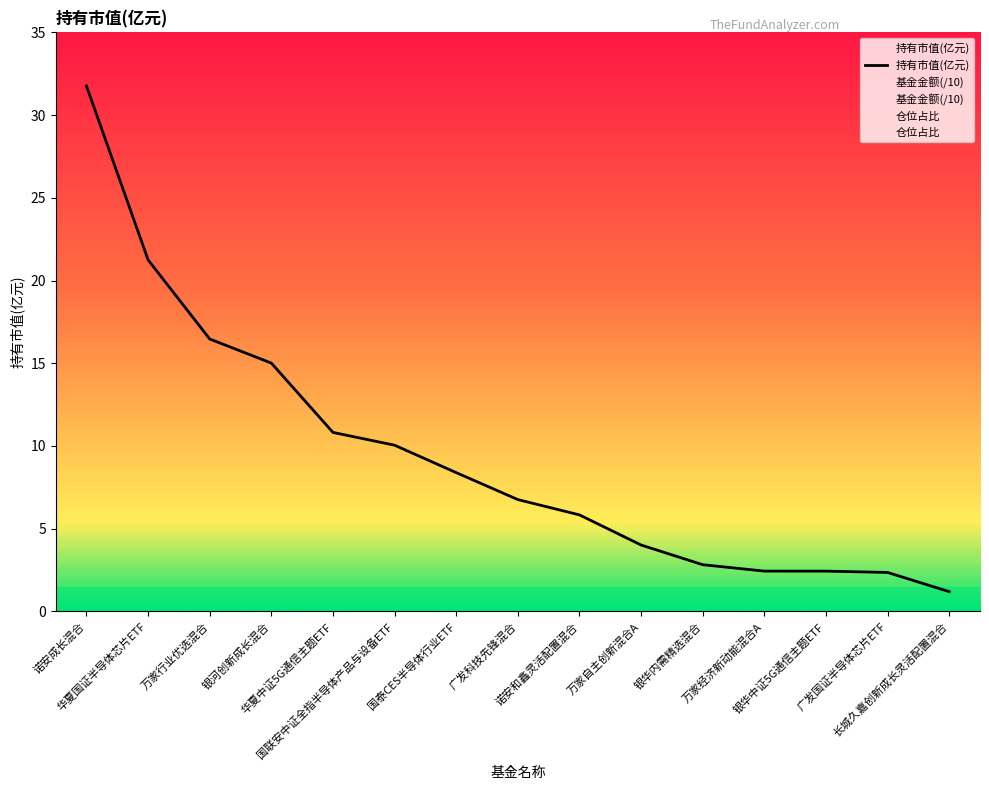

Is the value of 仓位占比 at 国联安中证全指半导体产品与设备ETF greater than the value of 基金金额 at 万家经济新动能混合A?

Yes